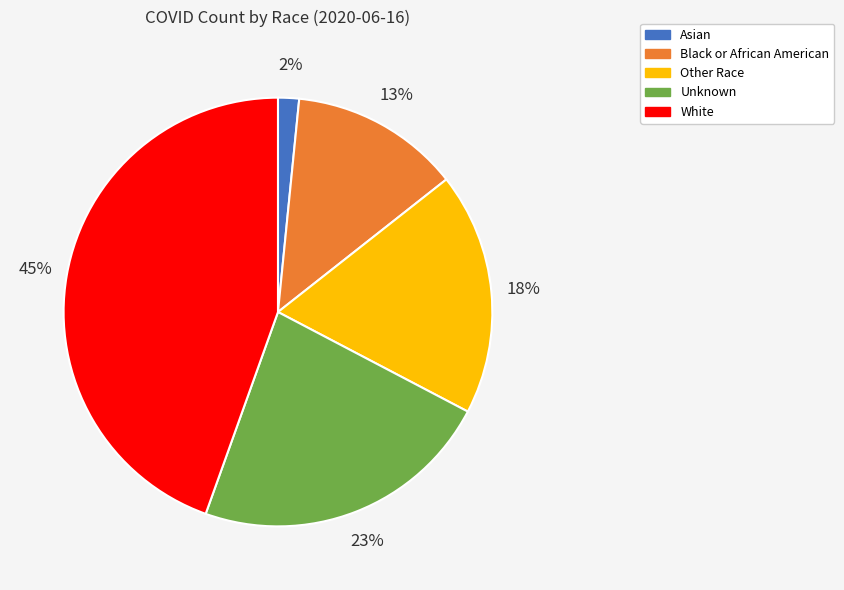

Which category has the biggest portion of the pie?

White